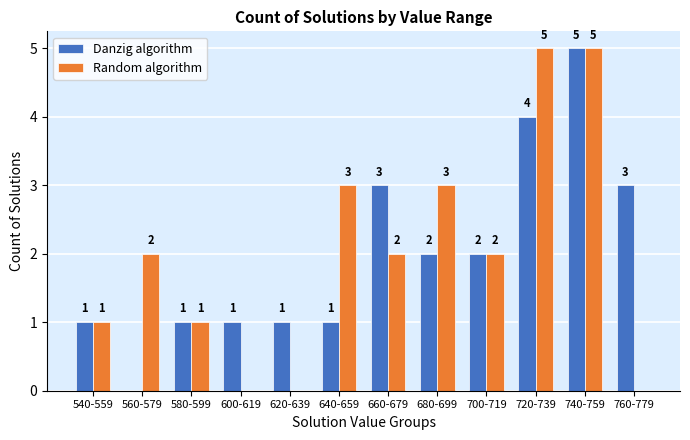

Reading right to left, transcribe all the data shown in this chart.

Danzig algorithm: 760-779=3	740-759=5	720-739=4	700-719=2	680-699=2	660-679=3	640-659=1	620-639=1	600-619=1	580-599=1	560-579=0	540-559=1
Random algorithm: 760-779=0	740-759=5	720-739=5	700-719=2	680-699=3	660-679=2	640-659=3	620-639=0	600-619=0	580-599=1	560-579=2	540-559=1